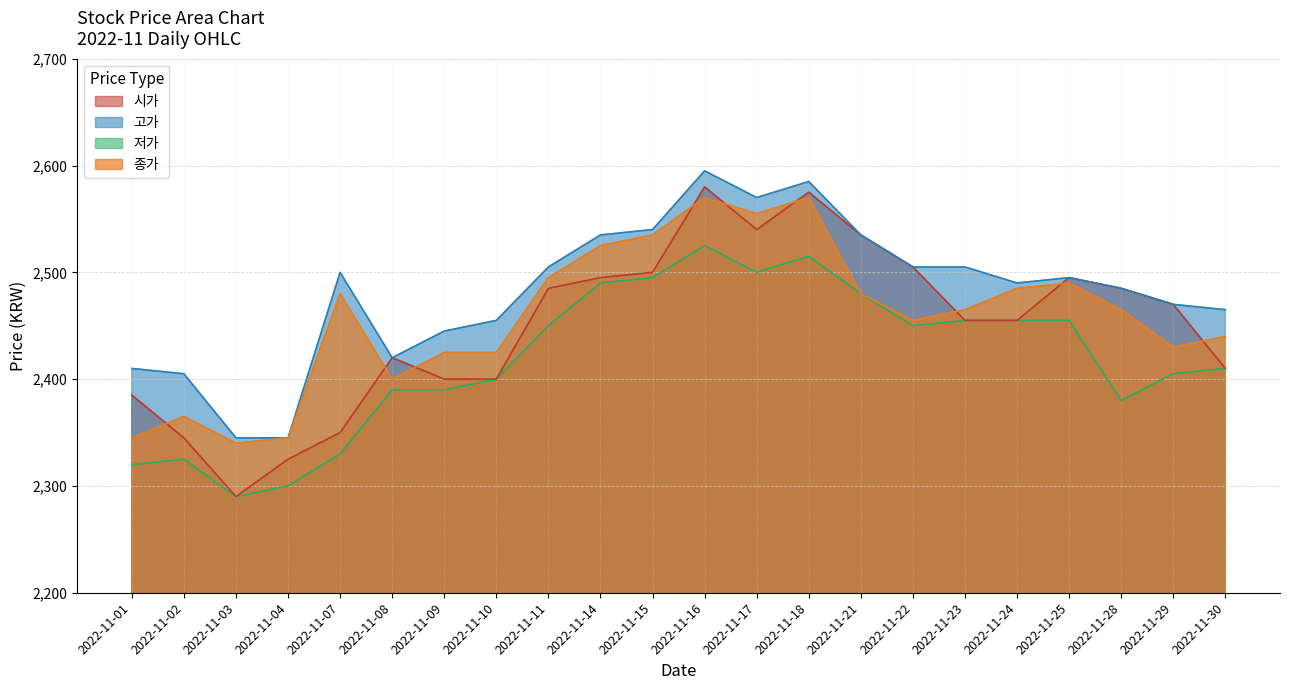

Which series has the largest total across all categories?

고가